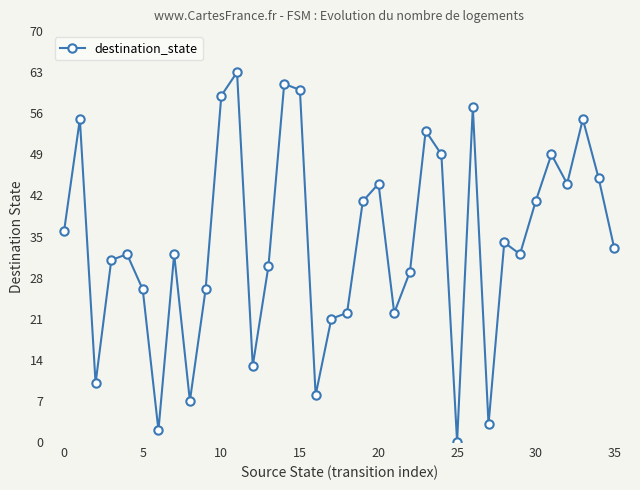

How many values are above zero?

35